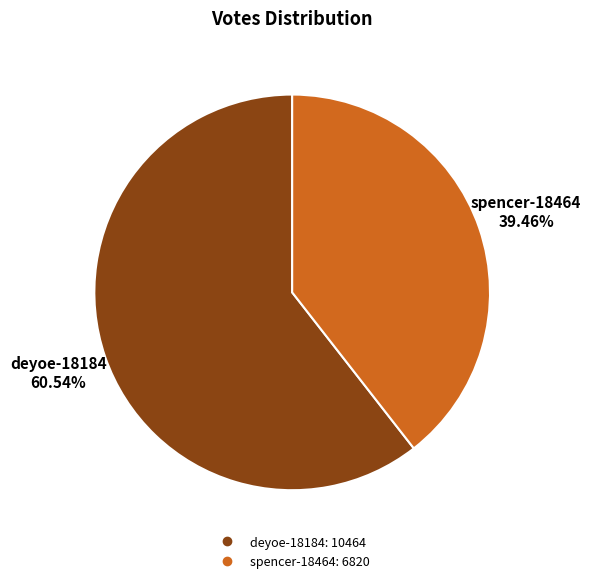

How many slices are in this pie chart?

2